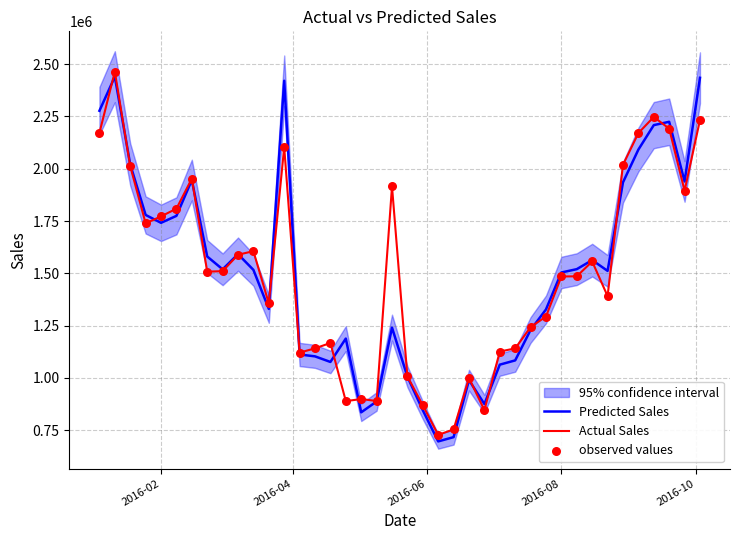

Is the value of Actual Sales at 15 greater than the value of observed values at 24?

Yes